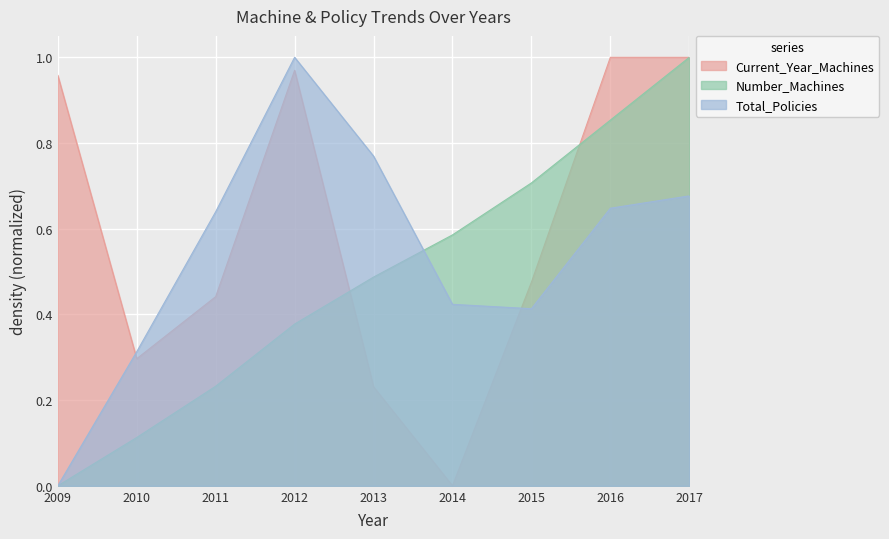

In Current_Year_Machines, how many points are lower than both neighbors (excluding endpoints)?

2